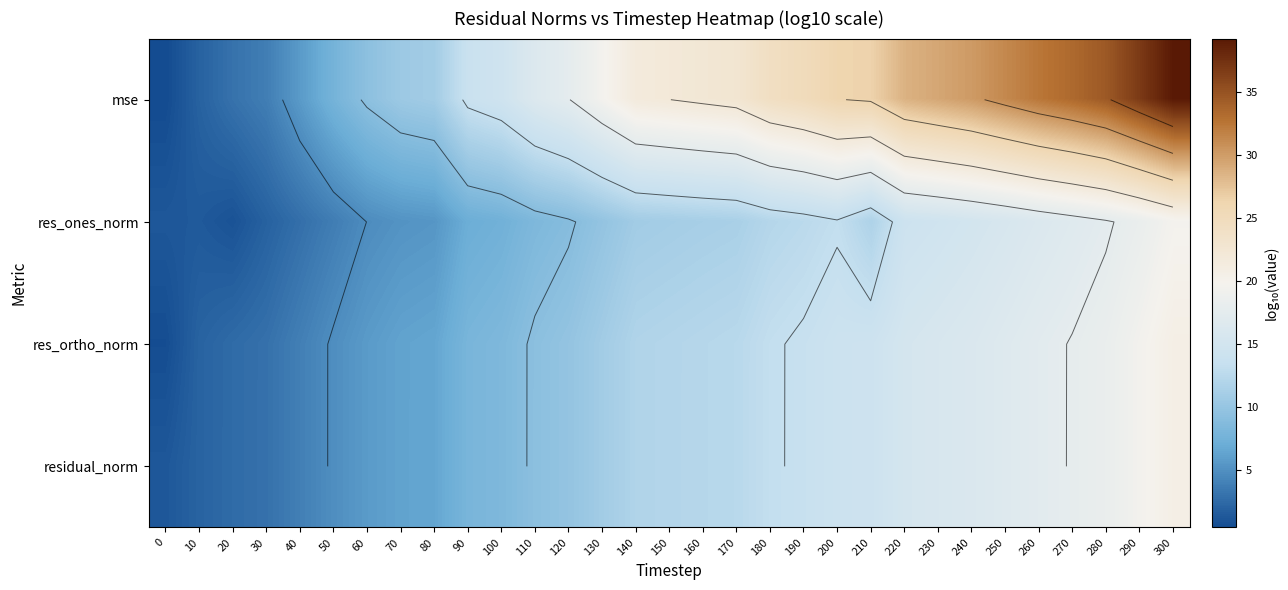

At which category is the sum across all series the highest?

300